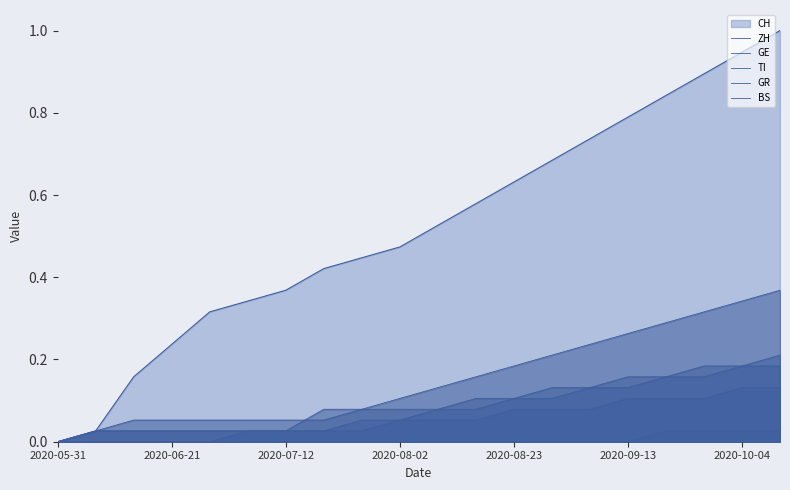

Which series has the largest total across all categories?

ZH